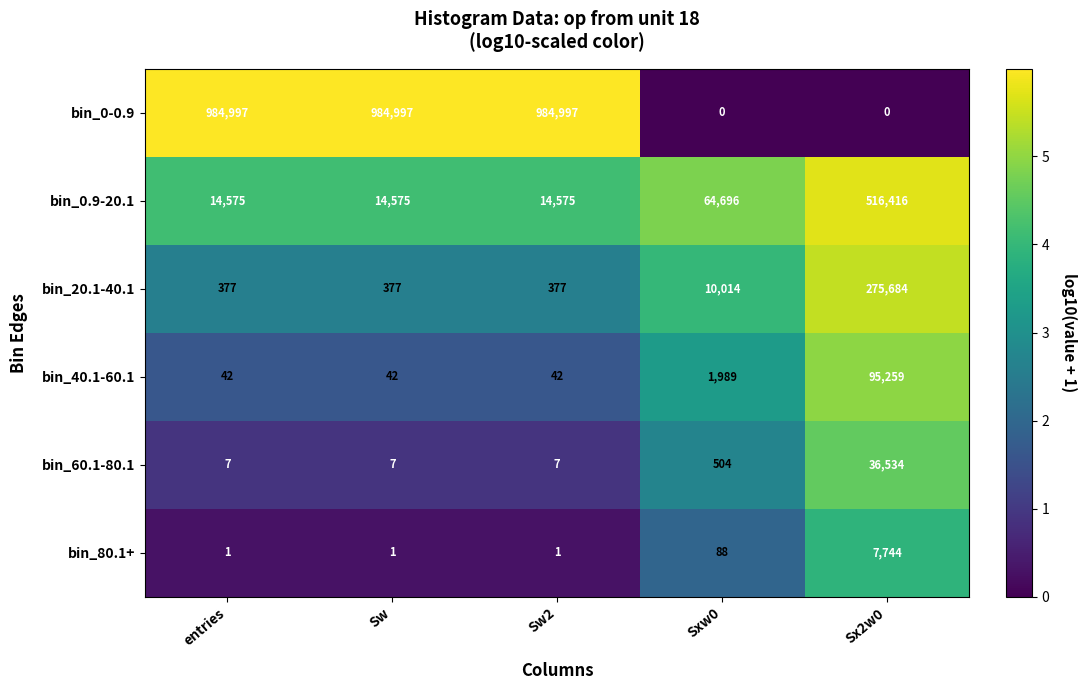

What is the spread (max minus min) of values at Sw2?

984996